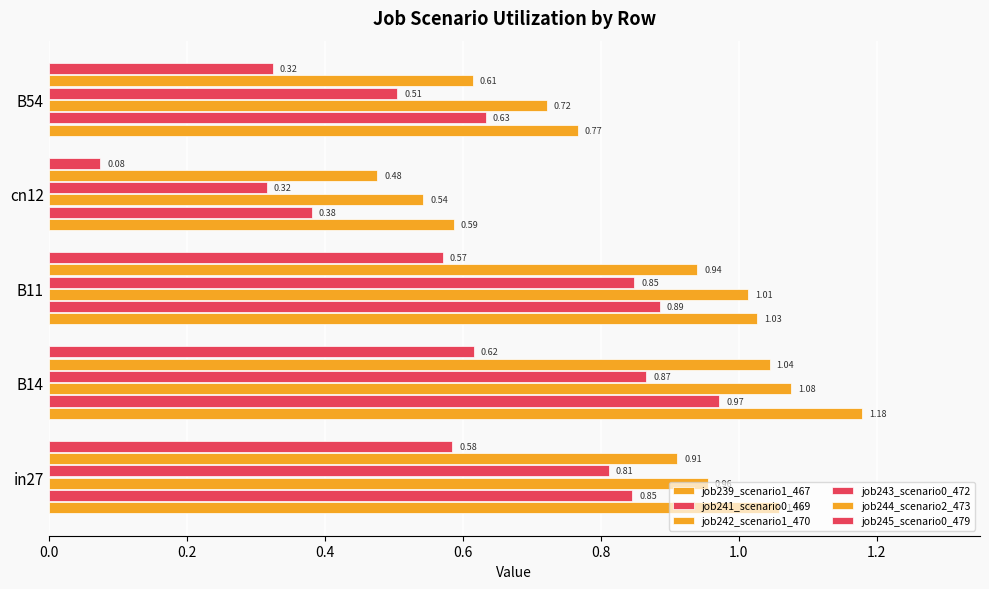

How many series are shown in this chart?

6